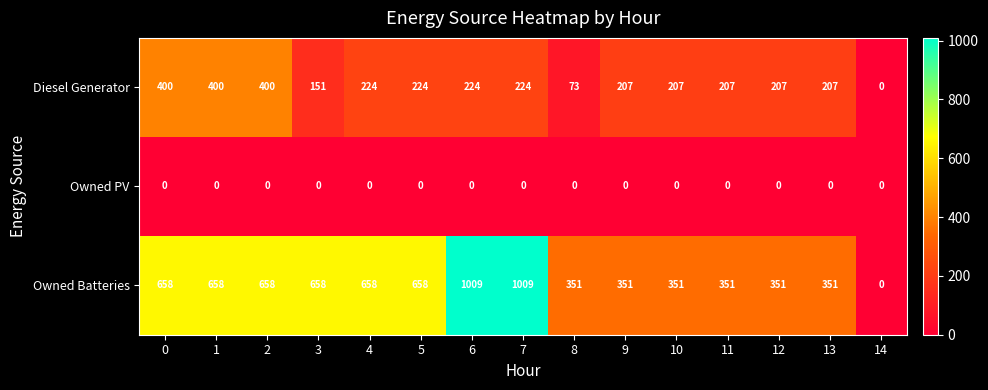

At how many categories does at least one series exceed 463?

8